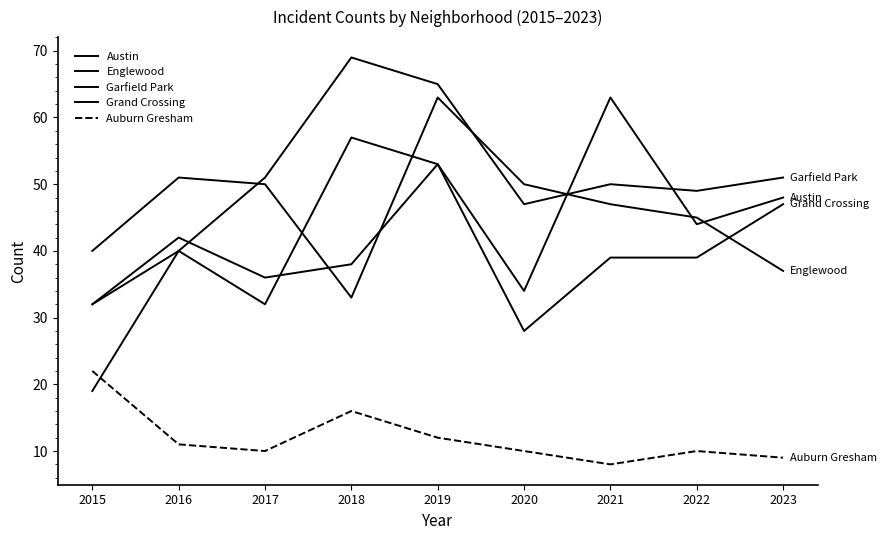

Does the chart display data point markers on the line(s)?

No